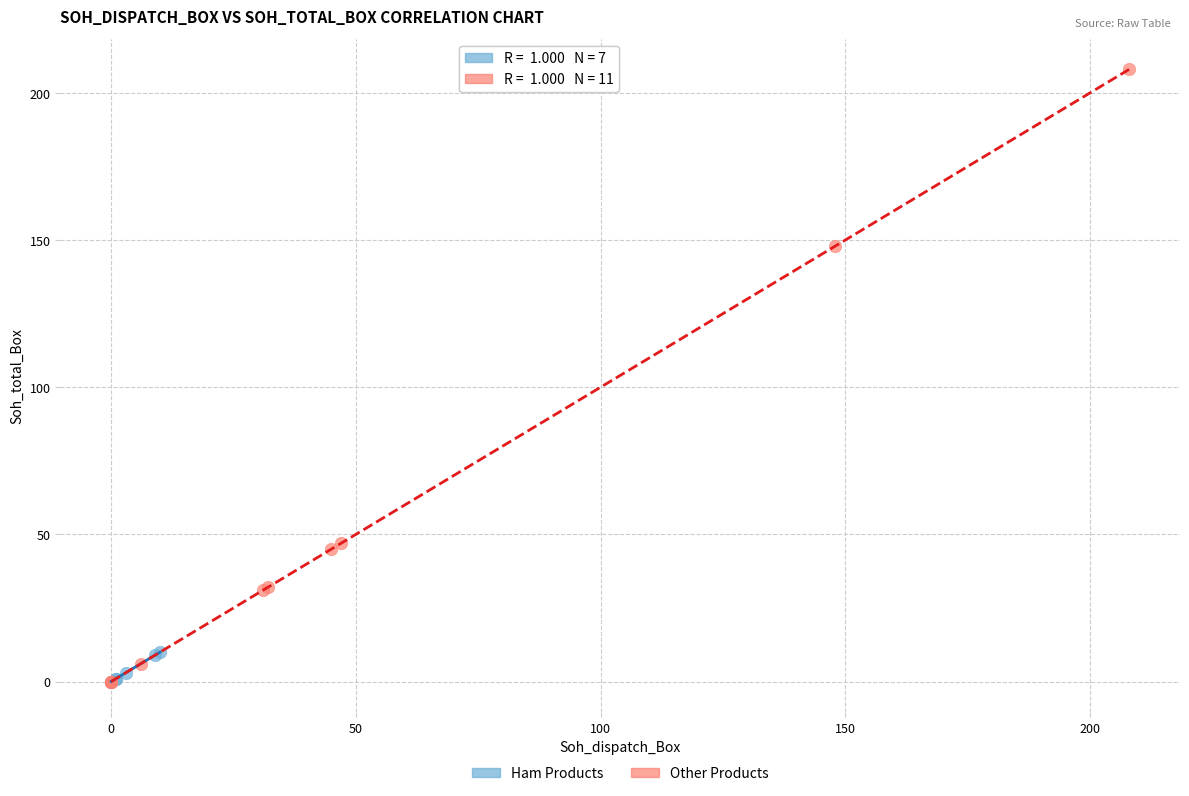

Which series has the widest spread of Y values?

Other Products